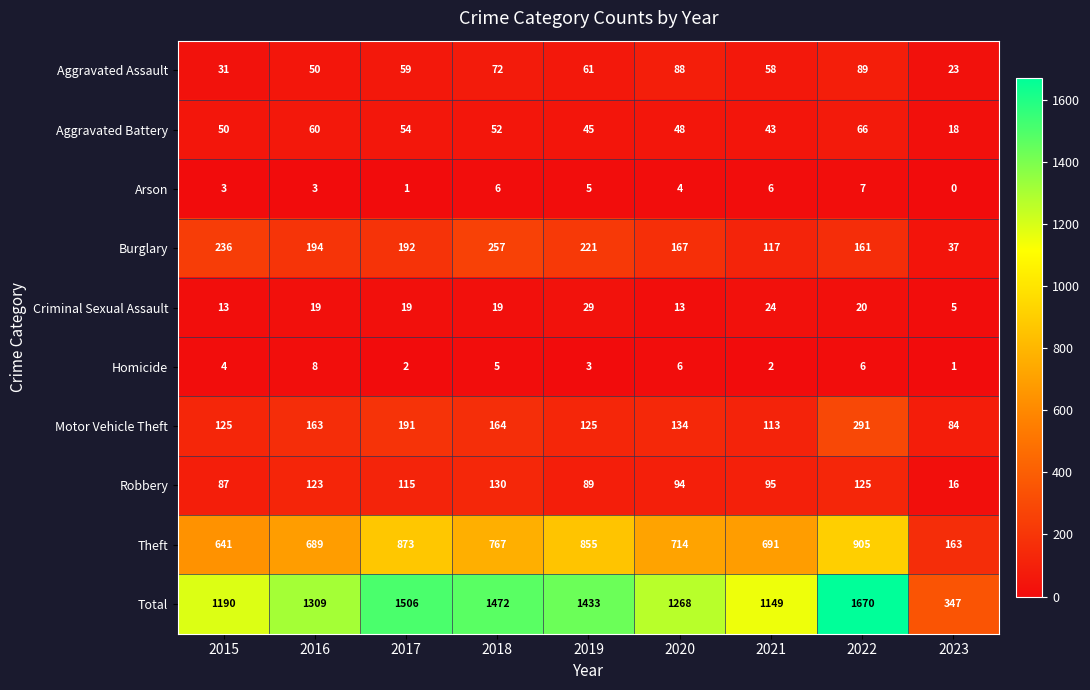

Rank the series at 2022 from lowest to highest value.

Homicide, Arson, Criminal Sexual Assault, Aggravated Battery, Aggravated Assault, Robbery, Burglary, Motor Vehicle Theft, Theft, Total